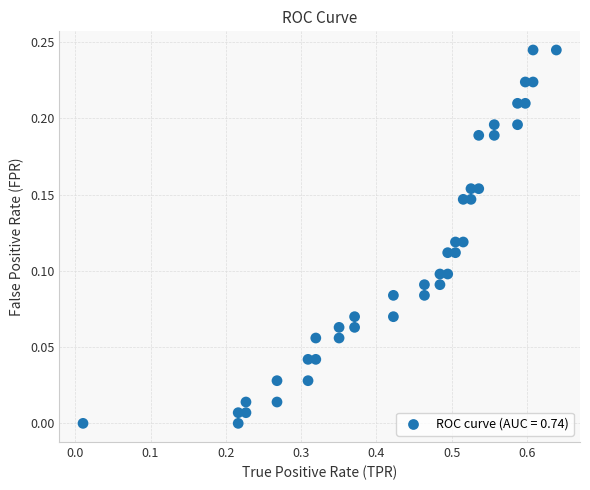

What is the range of X values (max minus min)?

0.6